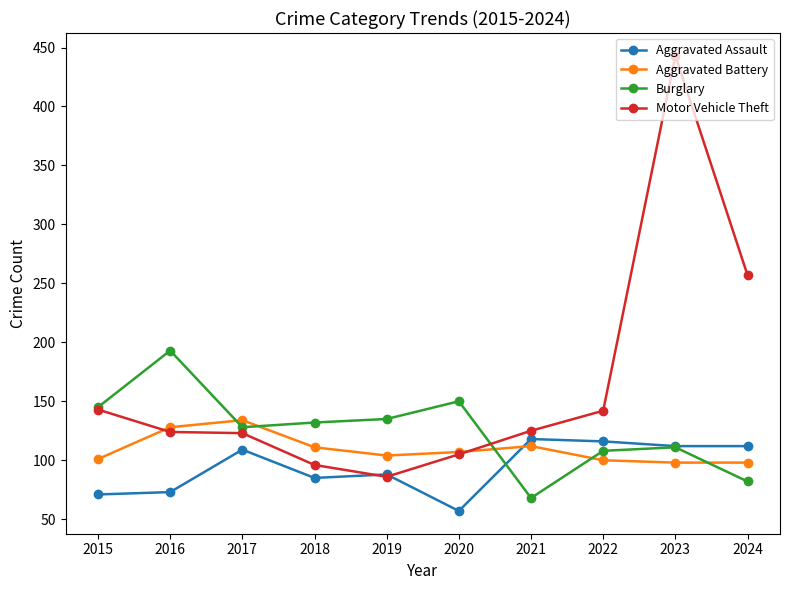

What is the value of the Burglary point at the 10th from the left?

82